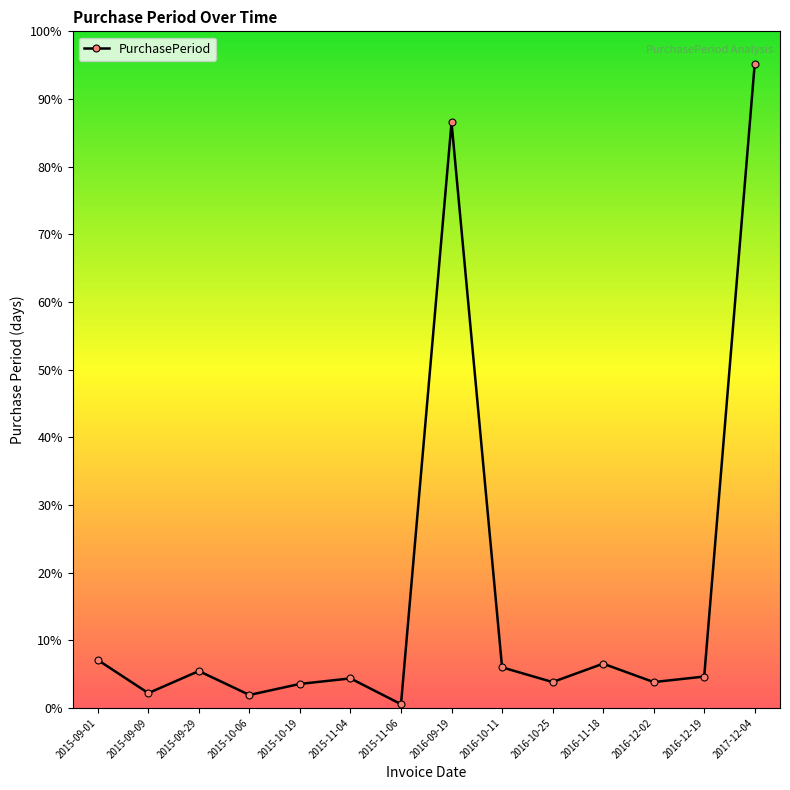

List the labels in order of value, smallest first.

2015-11-06, 2015-10-06, 2015-09-09, 2015-10-19, 2016-10-25, 2016-12-02, 2015-11-04, 2016-12-19, 2015-09-29, 2016-10-11, 2016-11-18, 2015-09-01, 2016-09-19, 2017-12-04